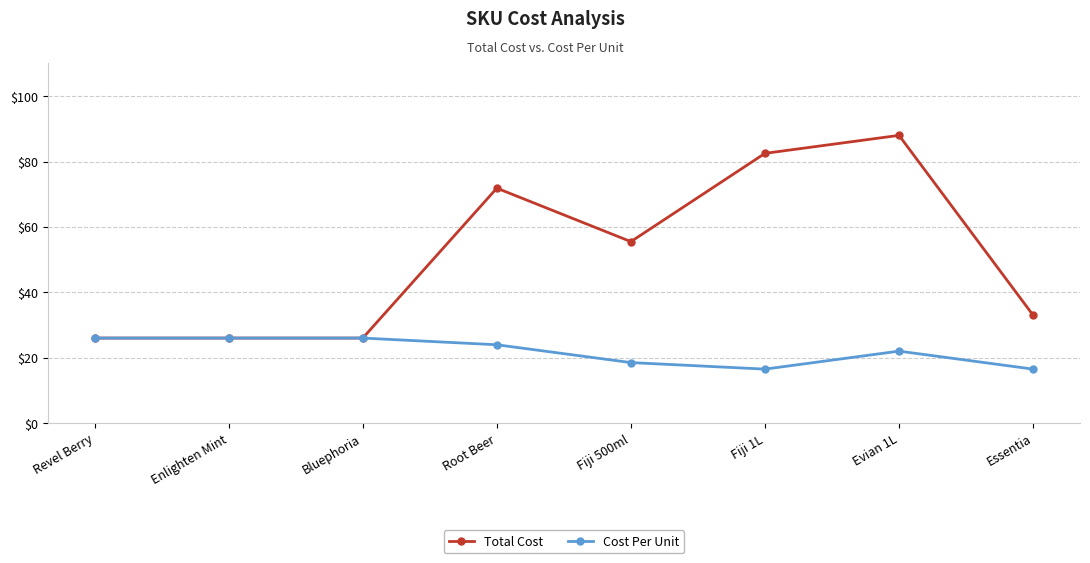

List the series in order of their overall mean, highest first.

Total Cost, Cost Per Unit